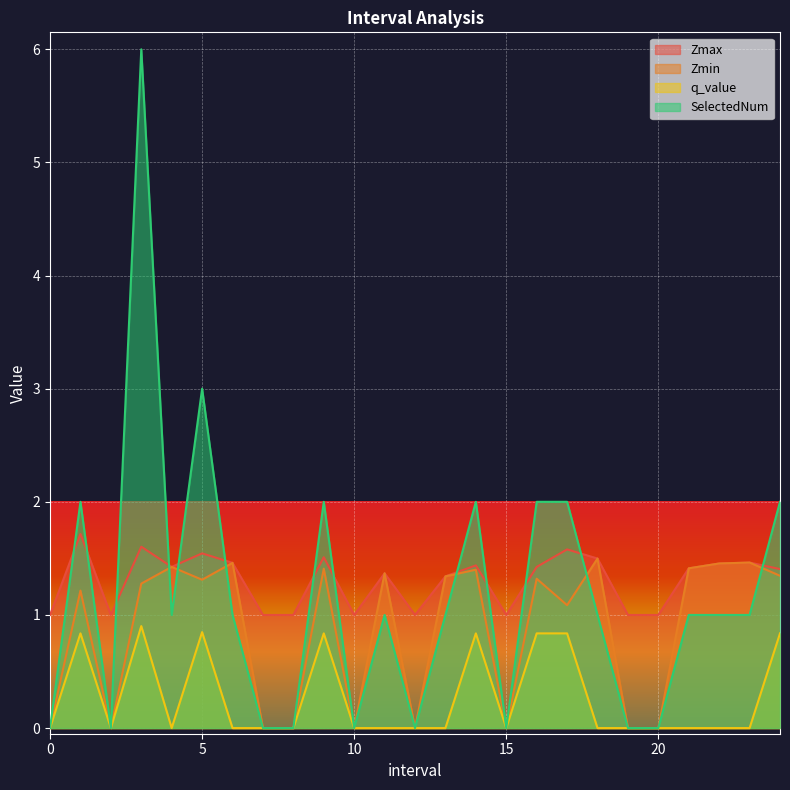

Between 10 and 16.0, which series saw the biggest shift?

SelectedNum